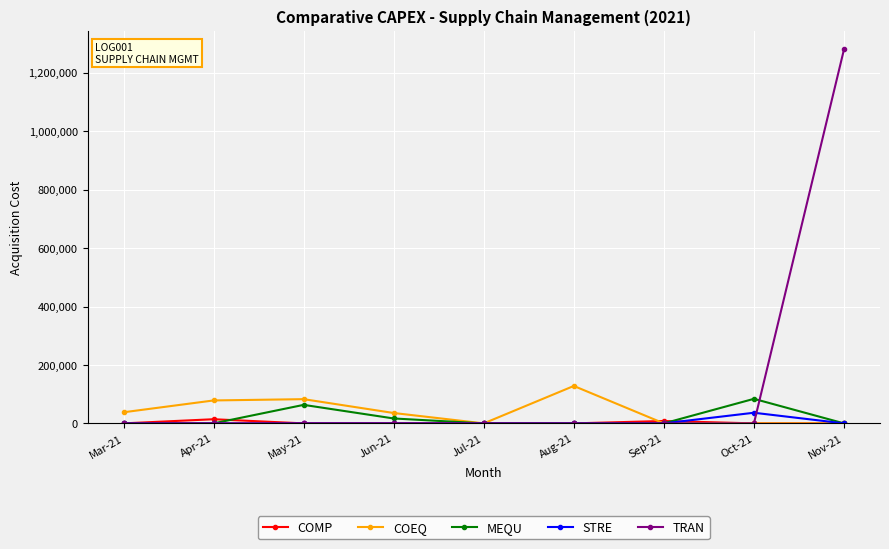

What position from the right is Jun-21?

6